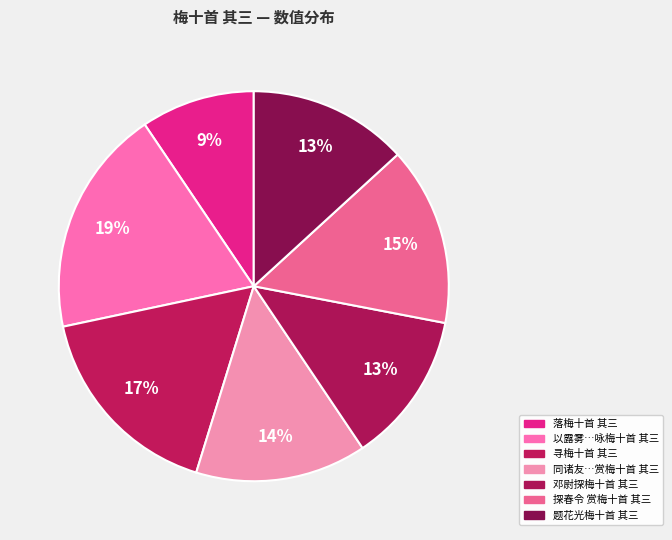

Does any single category account for the majority?

No